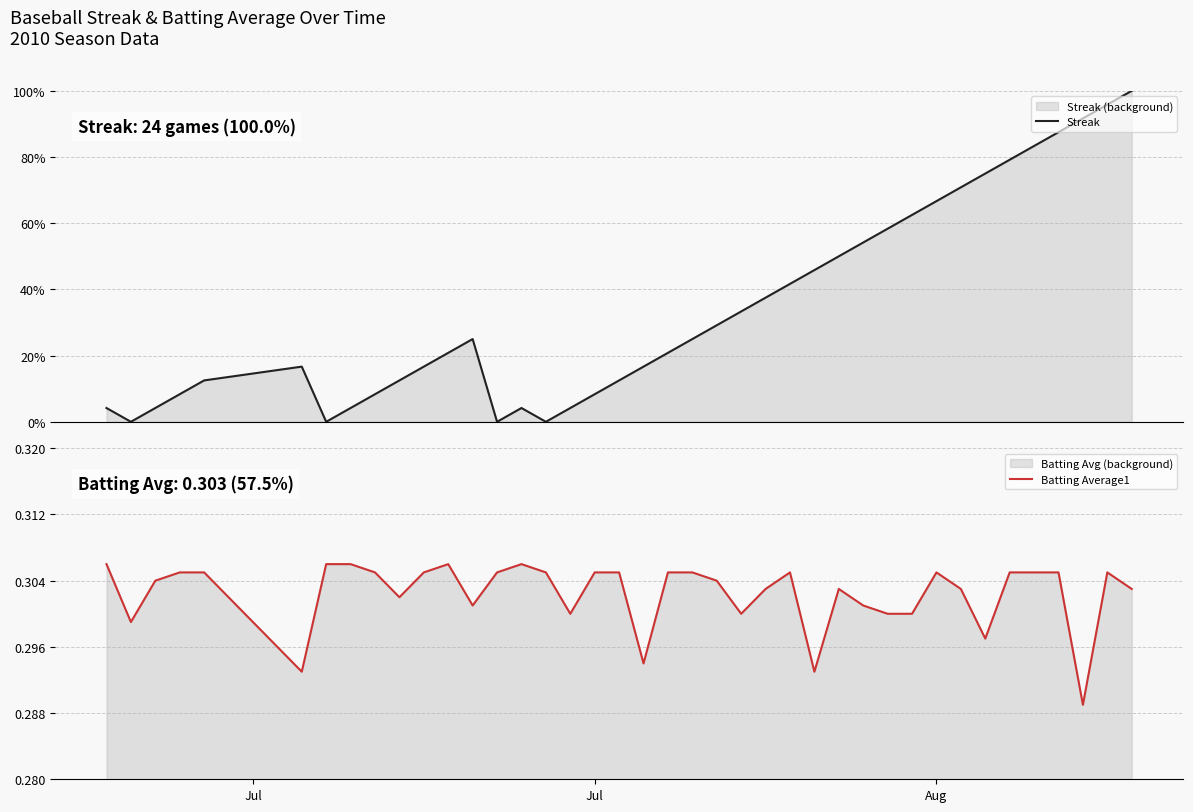

How many values in Streak are above zero?

36